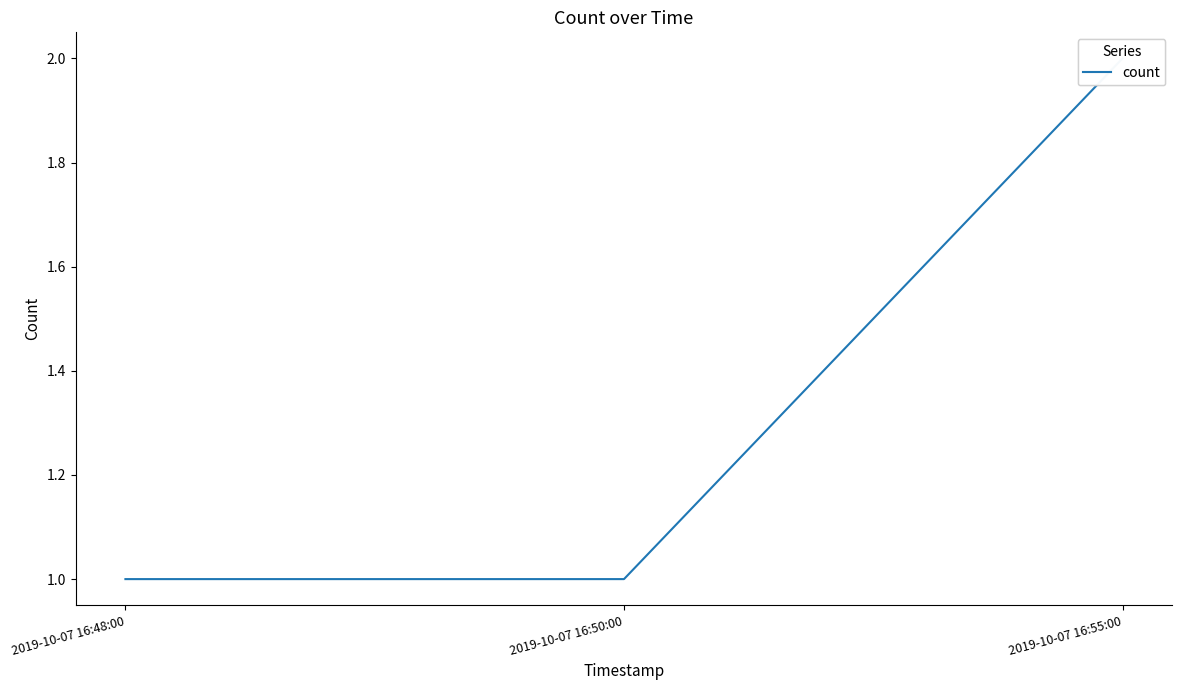

What is the minimum value shown in the chart?

1